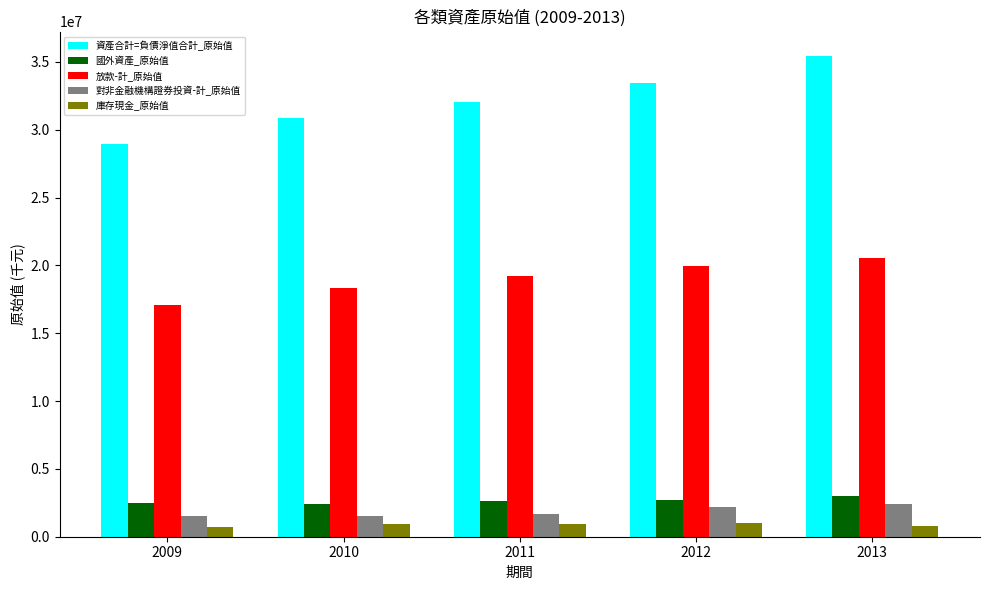

Are the bars horizontal?

No